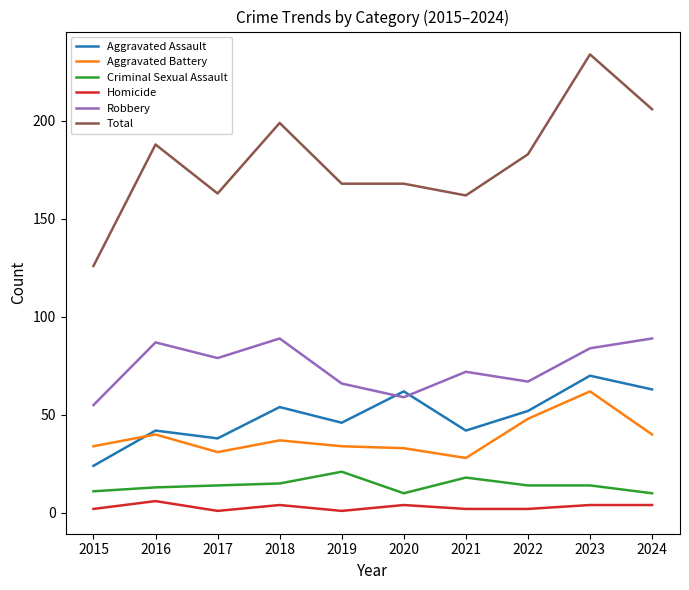

How many series are shown in this chart?

6